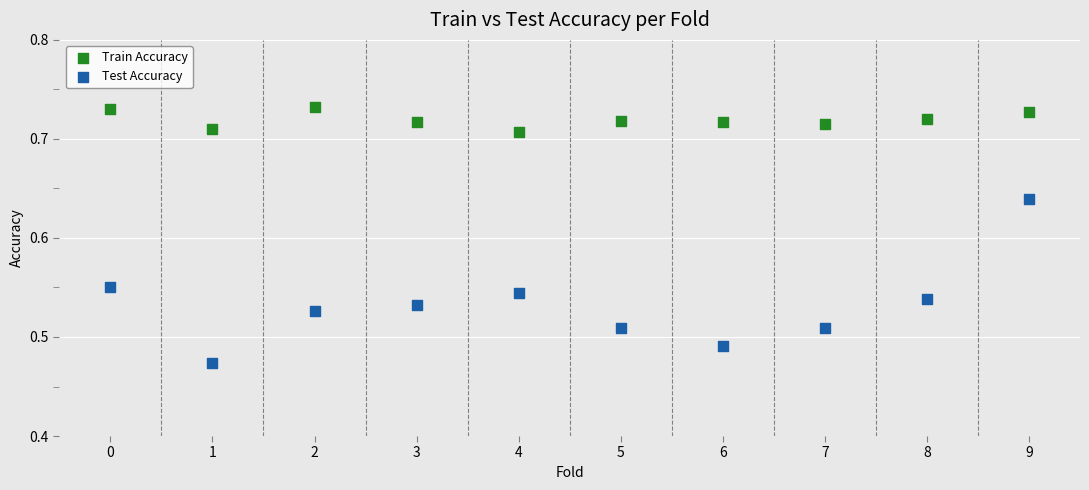

What are all the series names shown in the legend?

Train Accuracy, Test Accuracy